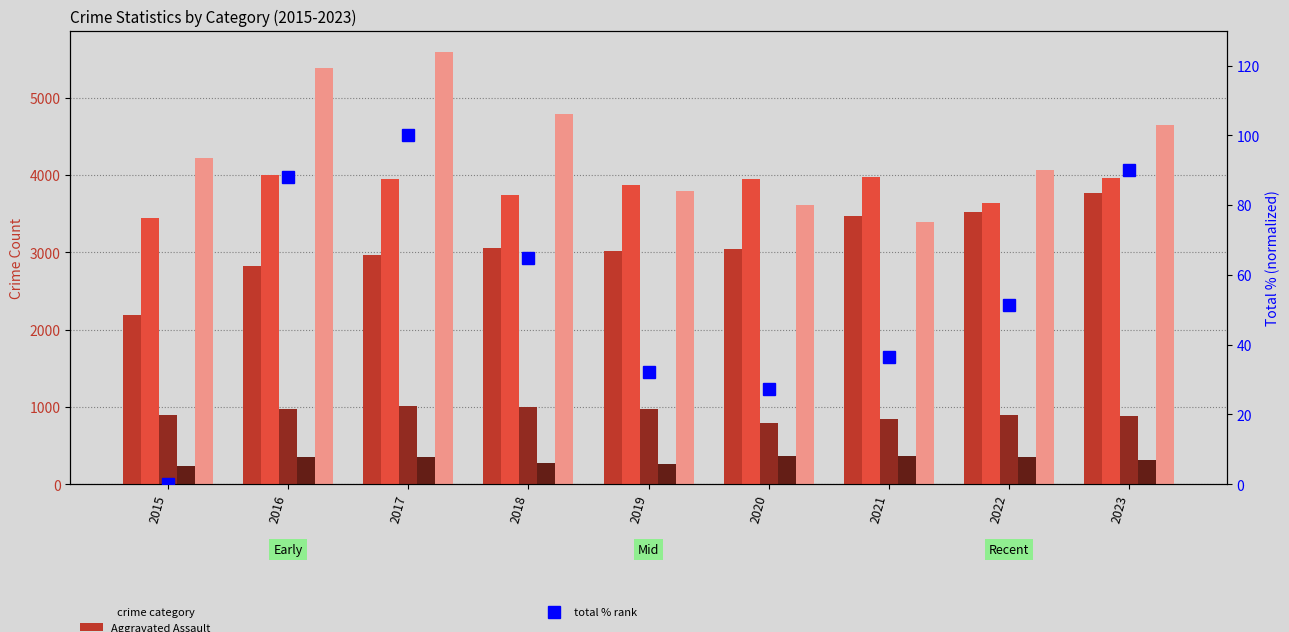

True or false: Criminal Sexual Assault has a value of 1422.5 at 2021.

False